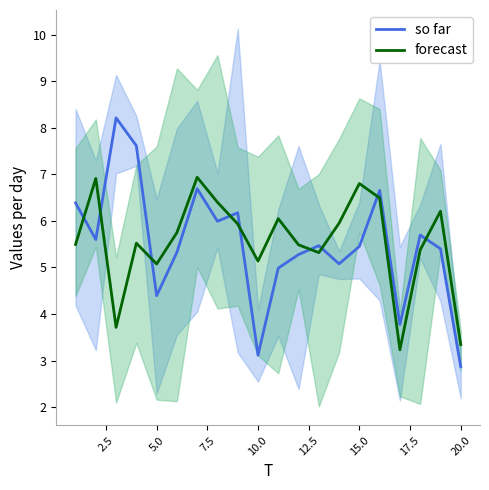

What is the maximum value for so far?

8.2